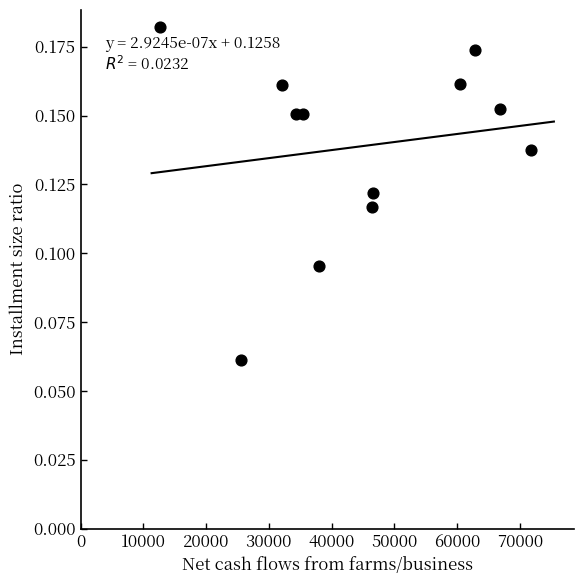

What is the range of X values (max minus min)?

59238.6